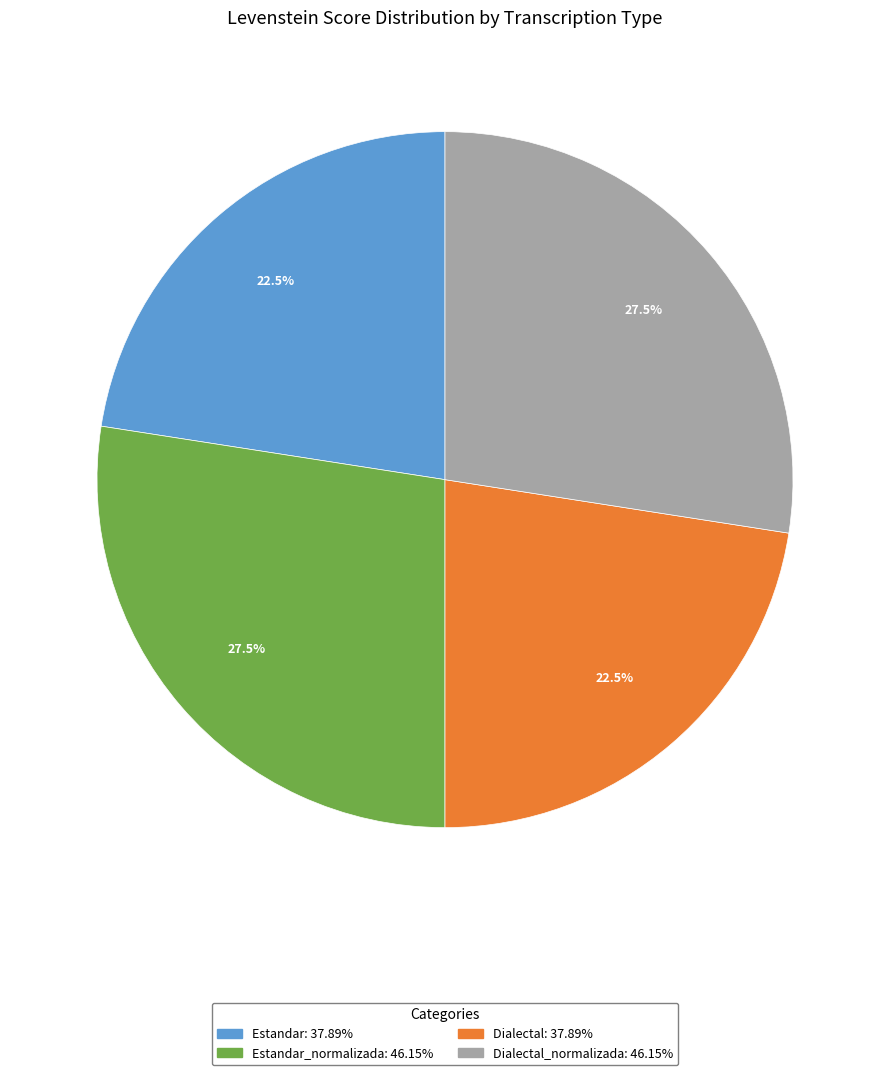

Does any single category account for the majority?

No